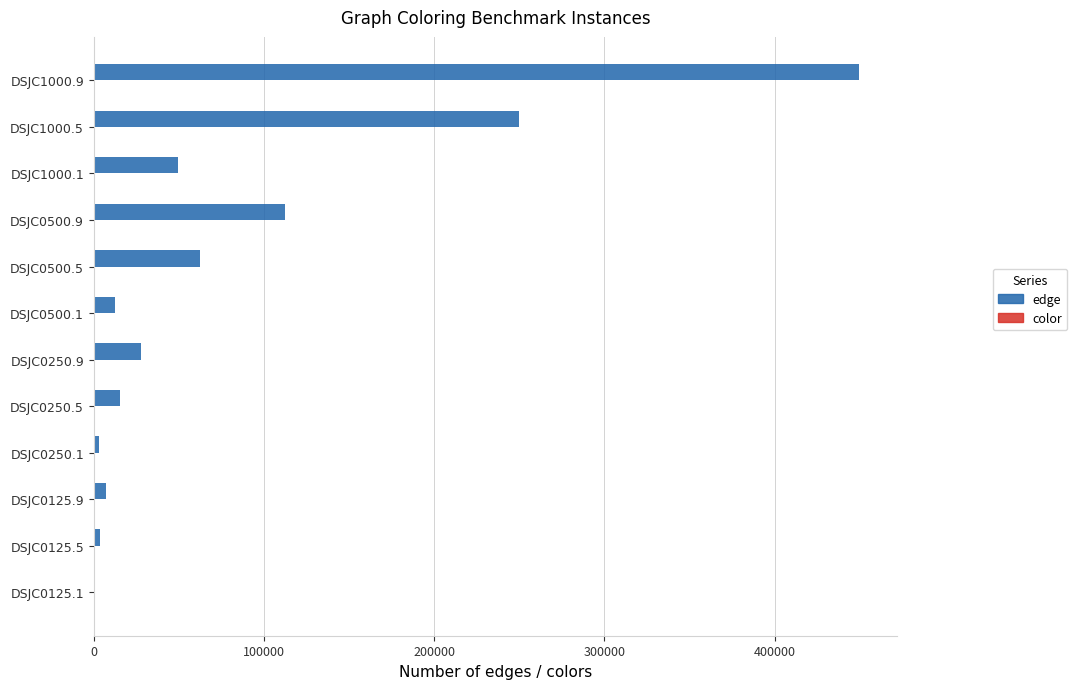

Between DSJC0125.9 and DSJC1000.9, which series saw the biggest shift?

edge